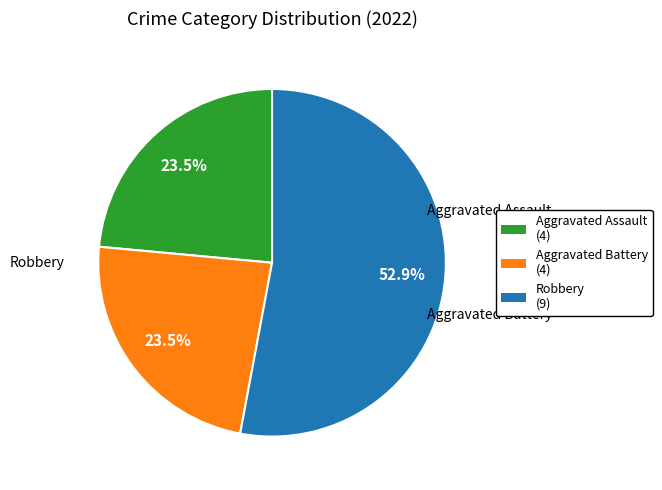

True or false: Aggravated Assault accounts for 24% of the total.

True